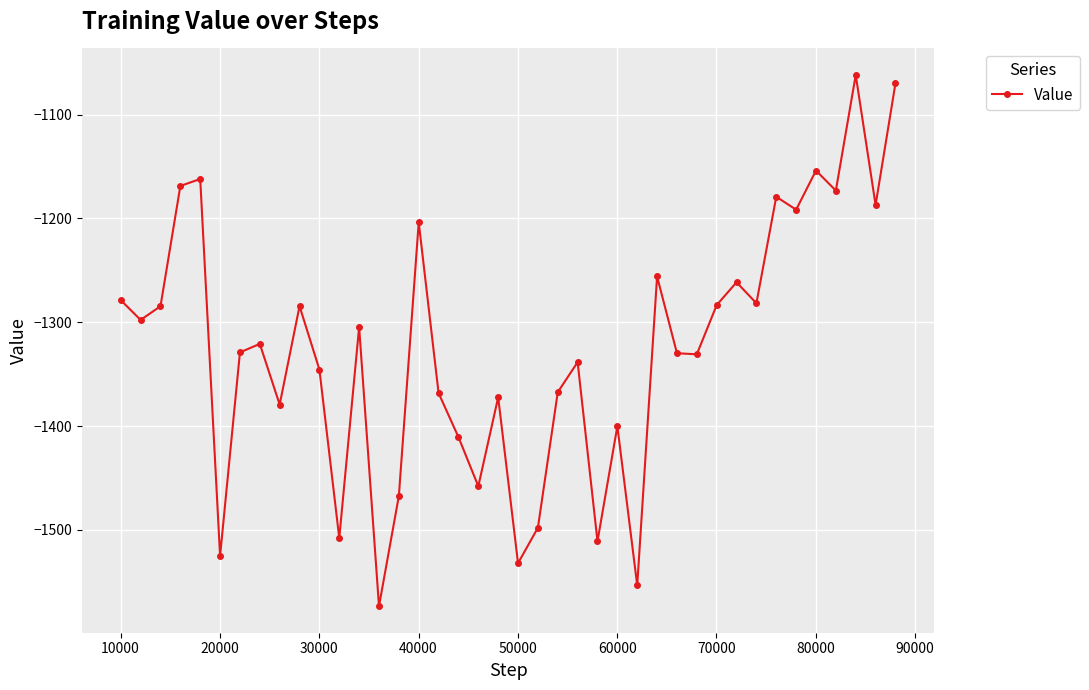

What is the difference between the maximum and second lowest values?

491.6